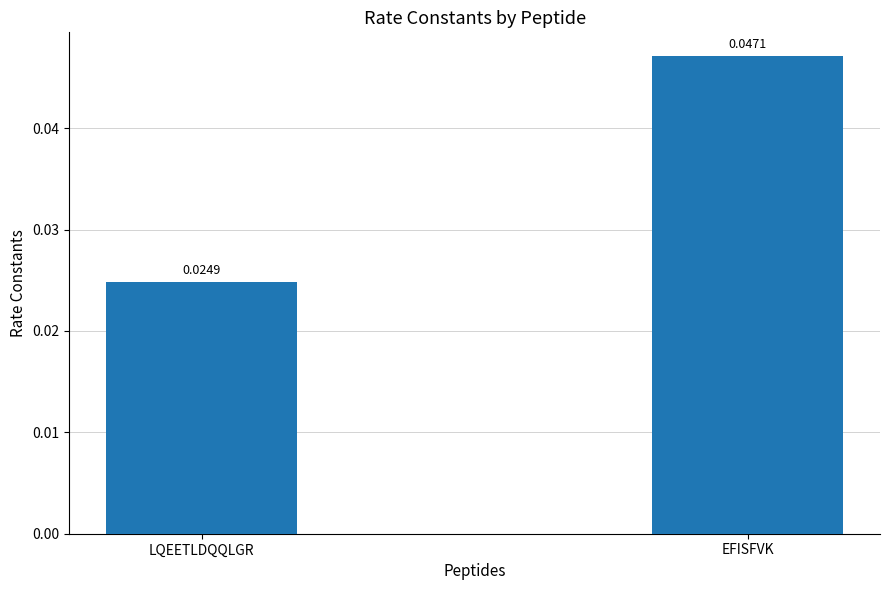

What is the sum of the values at LQEETLDQQLGR and EFISFVK?

0.1